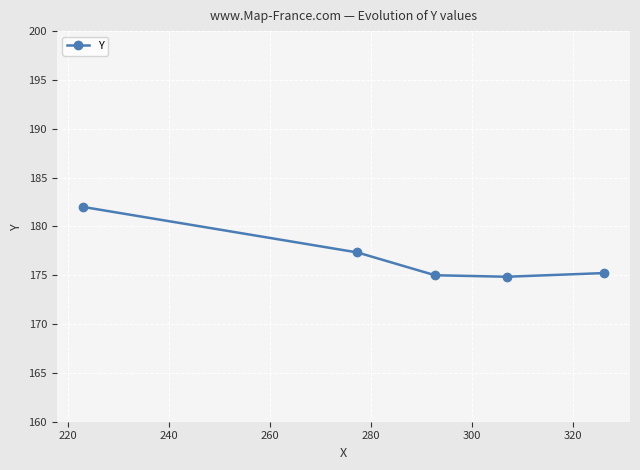

What is the greatest value displayed?

182.0